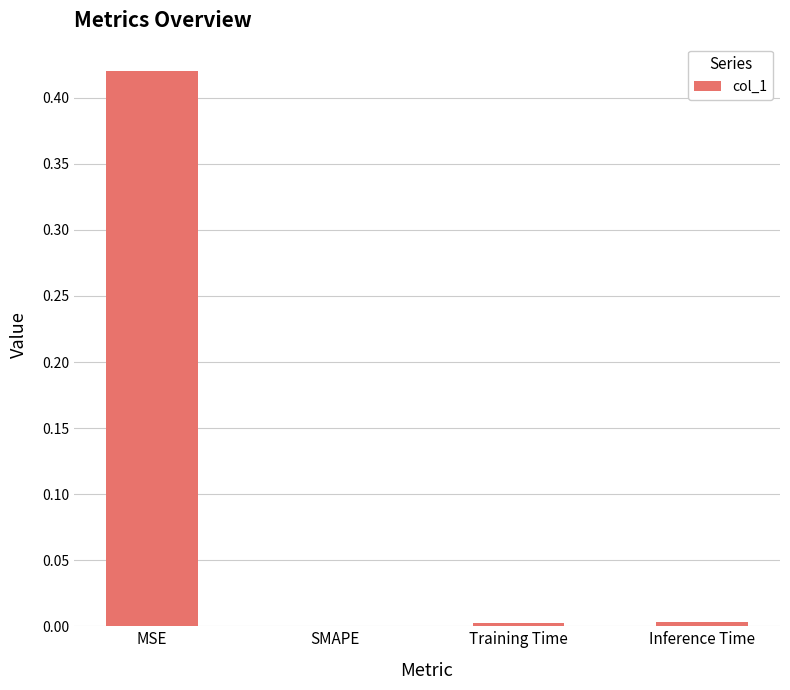

The value at Inference Time is 0.0. True or false?

True